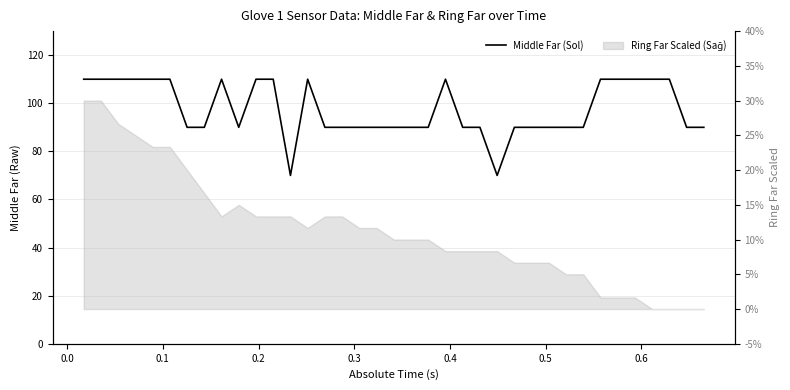

How many points are higher than both their immediate neighbors (excluding endpoints)?

3